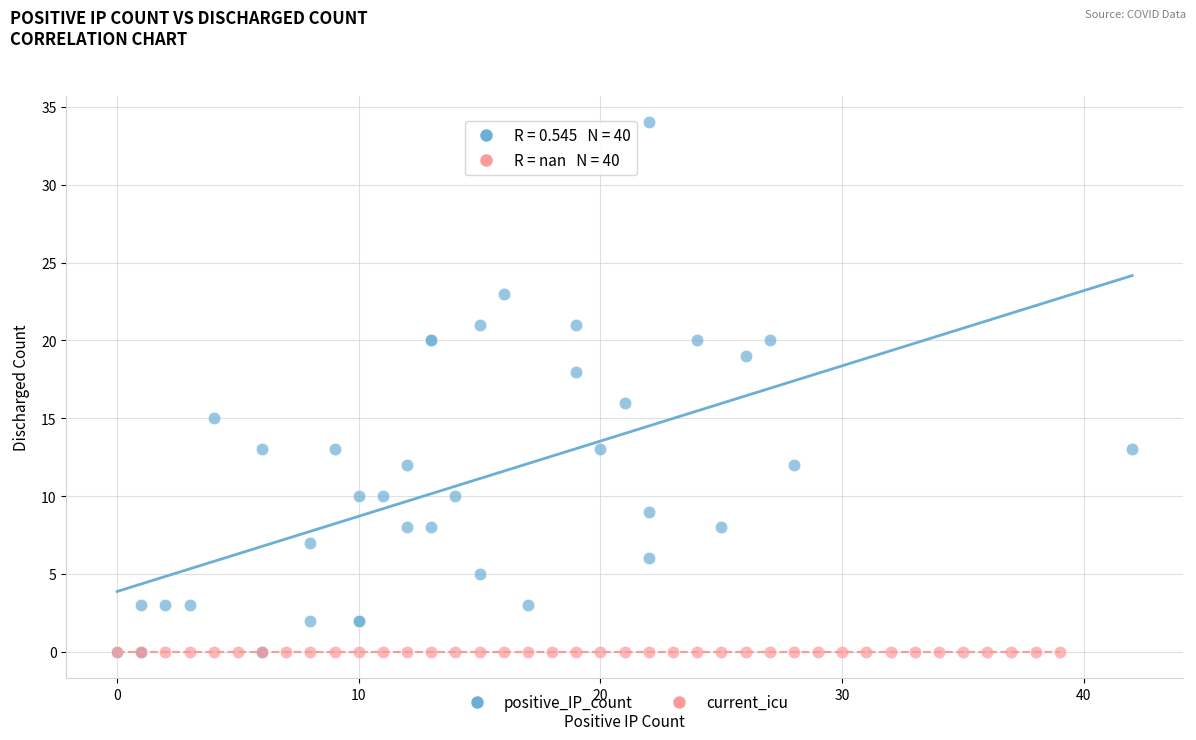

Which series reaches the maximum Y coordinate?

positive_IP_count